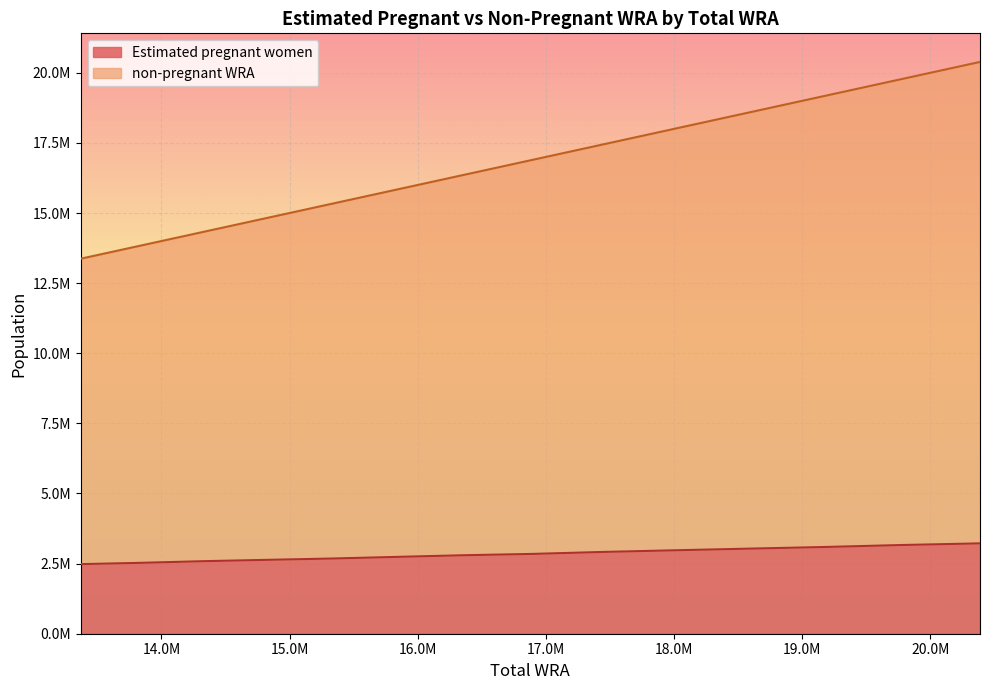

What are all the series names shown in the legend?

Estimated pregnant women, non-pregnant WRA